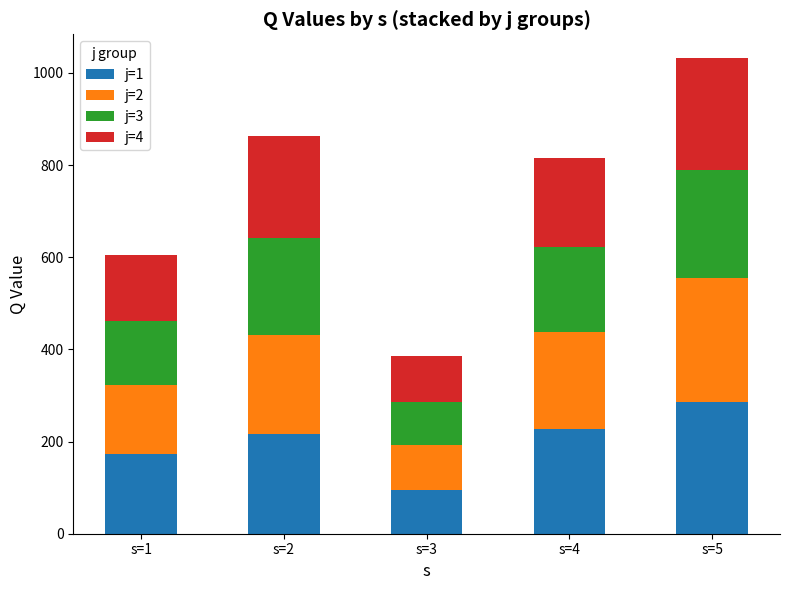

What is the sum of the j=1 values at s=4 and s=2?

445.3